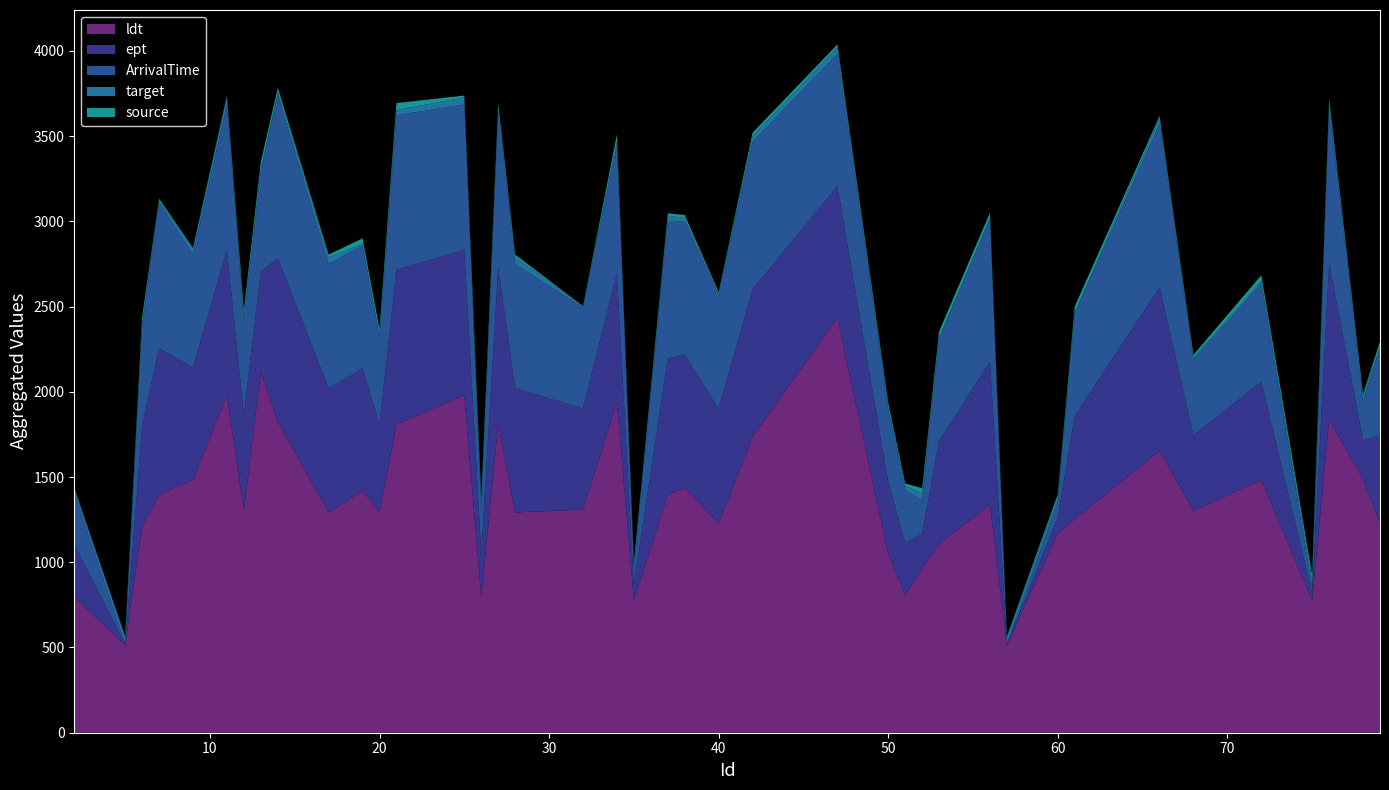

Reading left to right, transcribe all the data shown in this chart.

ldt: 797	514	1212	1397	1484	1980	1307	2114	1825	1292	1418	1295	1810	1980	797	1815	1292	1310	1938	779	1395	1438	1230	1737	2432	1050	807	967	1110	1337	514	1172	1253	1655	1303	1483	779	1837	1488	1230
ept: 306	5	587	857	661	853	558	592	959	729	720	513	906	853	255	914	729	592	755	91	801	781	670	865	775	421	308	200	602	839	5	91	605	957	443	576	39	918	228	516
ArrivalTime: 306	5	587	857	661	853	558	592	959	729	720	513	906	853	255	914	729	592	755	91	801	781	670	865	775	421	308	200	602	839	5	91	605	957	443	576	39	918	228	516
target: 26	37	17	9	37	41	18	10	14	38	11	14	31	41	26	14	38	9	22	37	36	20	2	33	39	14	23	40	6	5	37	23	4	36	13	17	32	21	37	0
source: 1	5	35	13	2	11	37	40	27	17	31	34	41	11	39	33	17	0	40	1	14	17	13	20	17	28	16	27	34	31	5	21	34	14	15	32	36	28	7	33